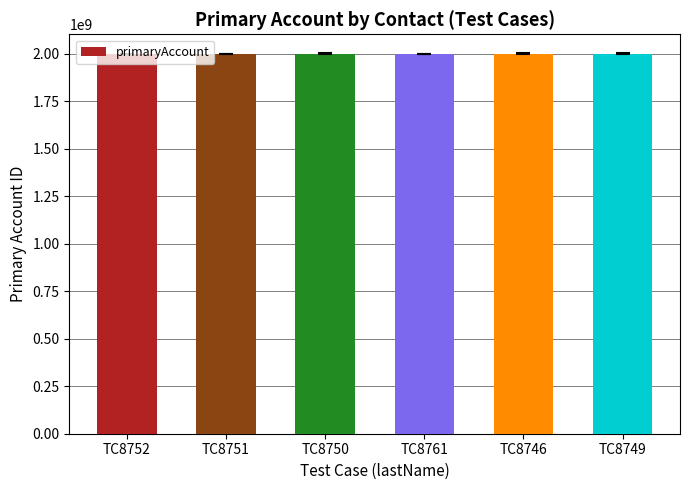

How many bars are there in total?

6